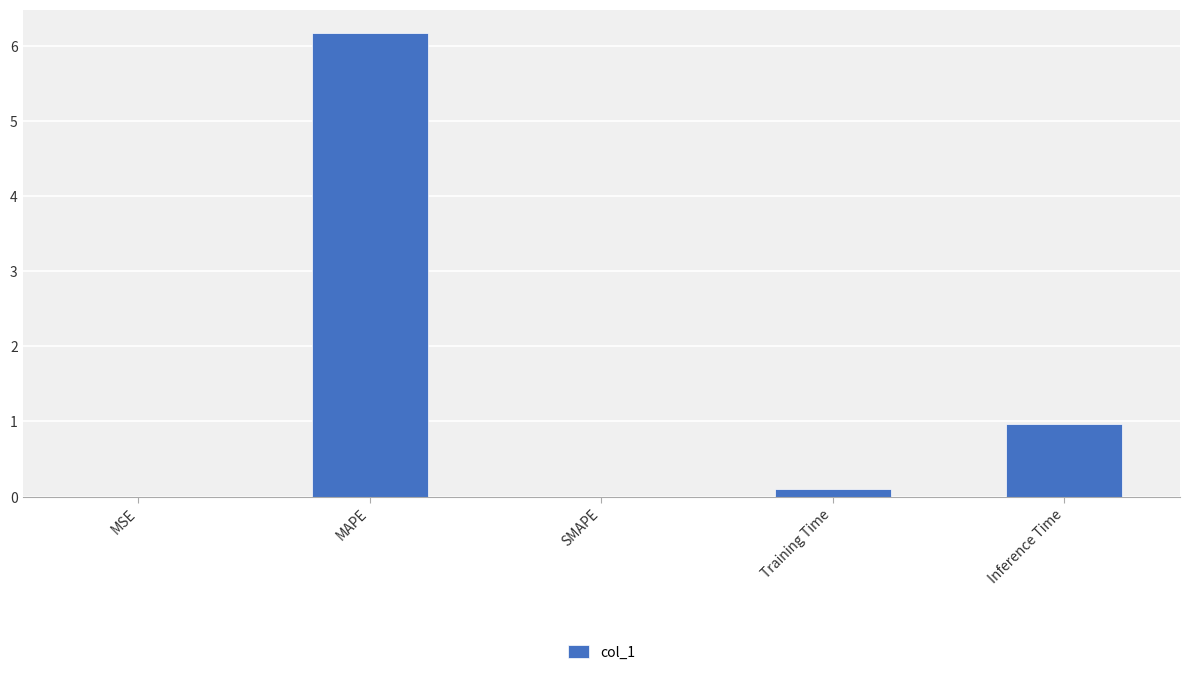

What is the change in value from SMAPE to Inference Time?

+1.0